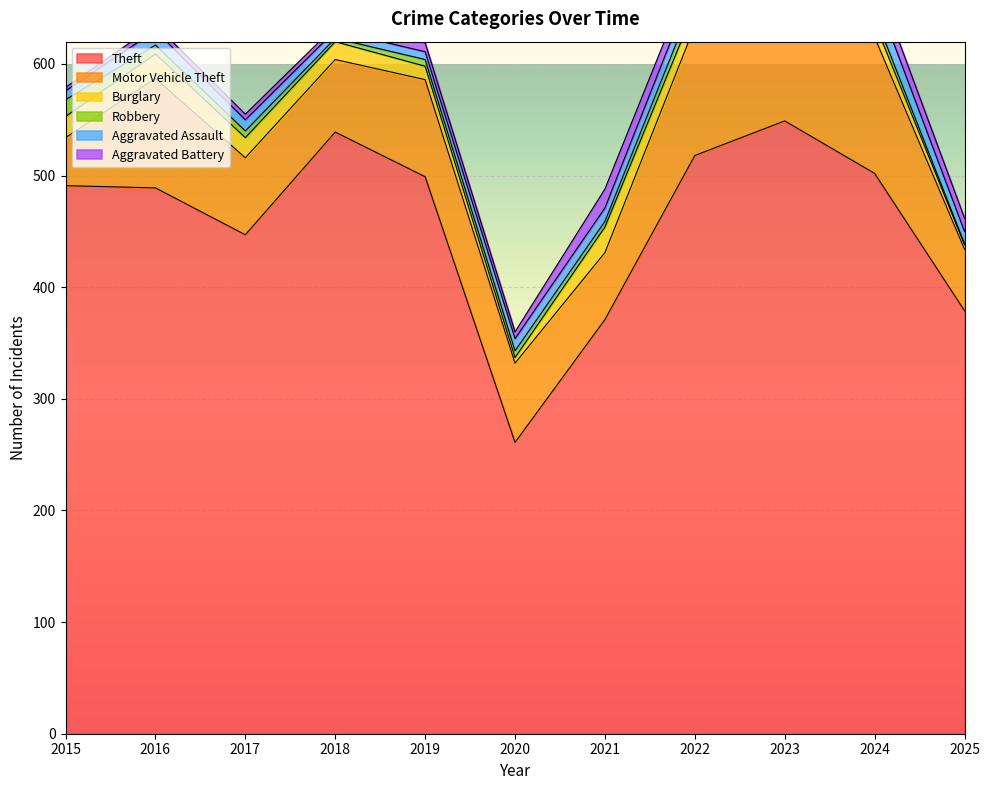

How many series are shown in this chart?

6